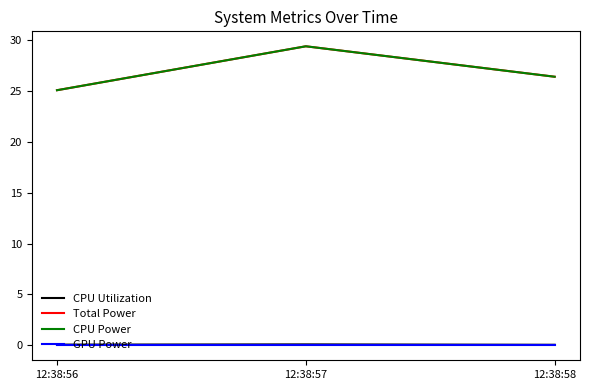

Is this an area chart (filled region under the line)?

No